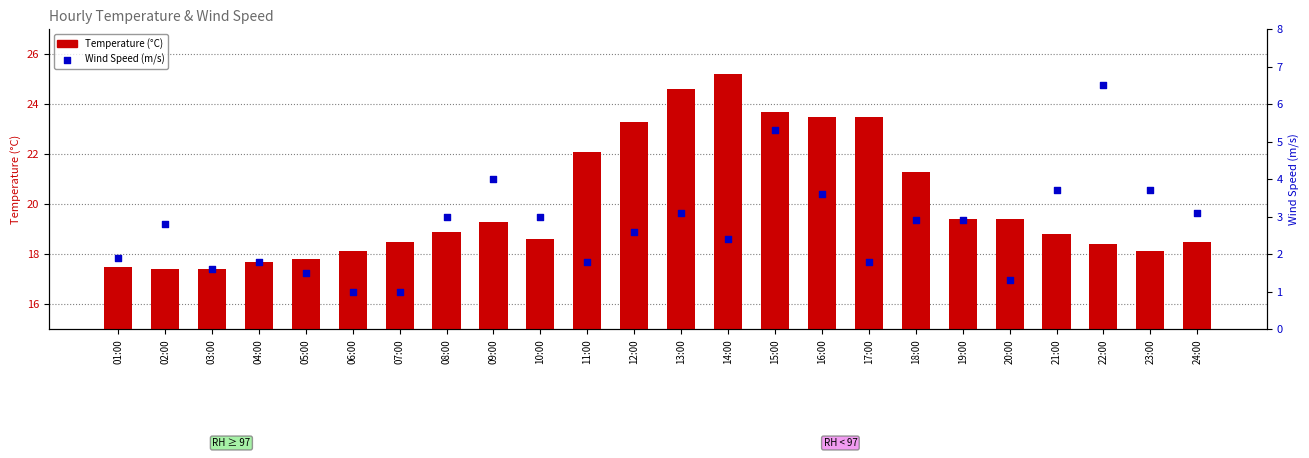

Which series has the largest total across all categories?

Temperature (°C)